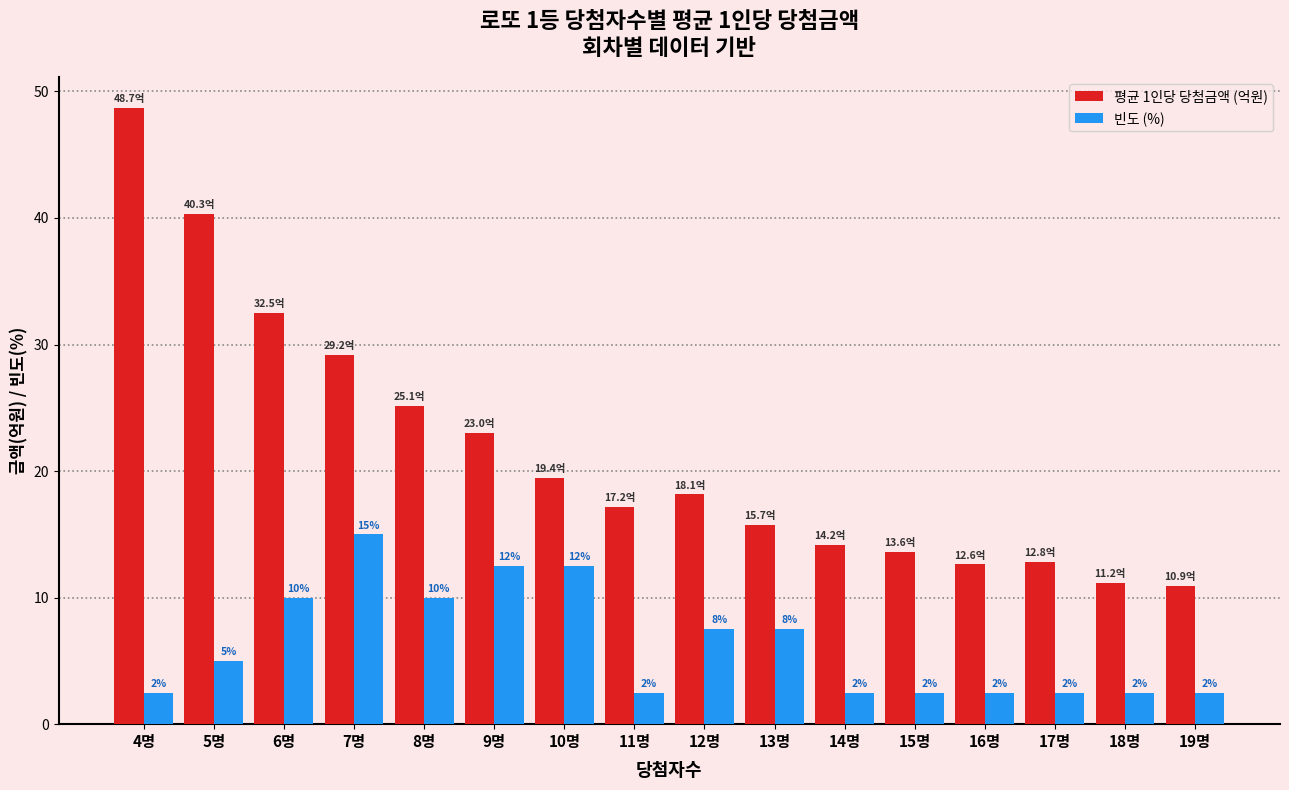

Is it true that 평균 1인당 당첨금액 (억원) equals 47.8 at 6명?

False